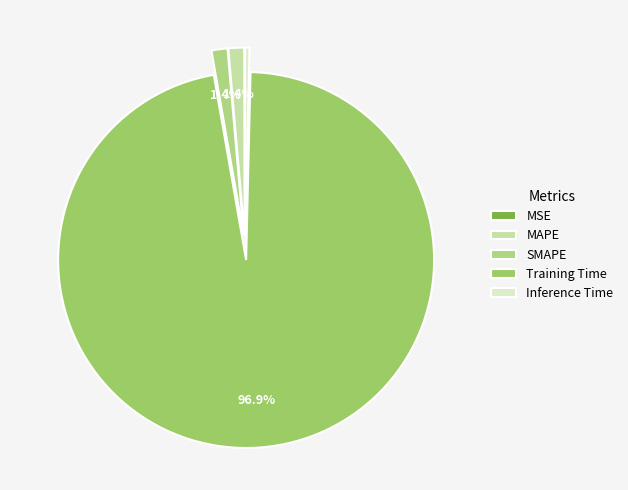

What percentage do Inference Time and MSE together represent?

0.4%